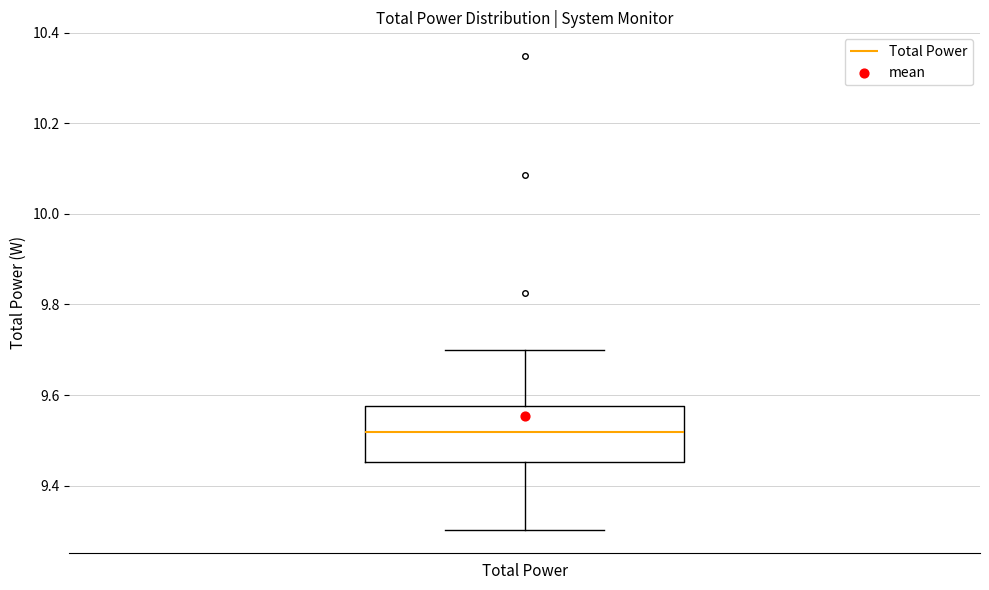

Transcribe this box plot: give where the median line is, the range the box spans, and where the two whiskers end, as read against the y-axis. The values are not printed on the chart, so give them approximately, as read against the axis.

median 9.52, box 9.46 to 9.58, whiskers 9.30 to 9.70